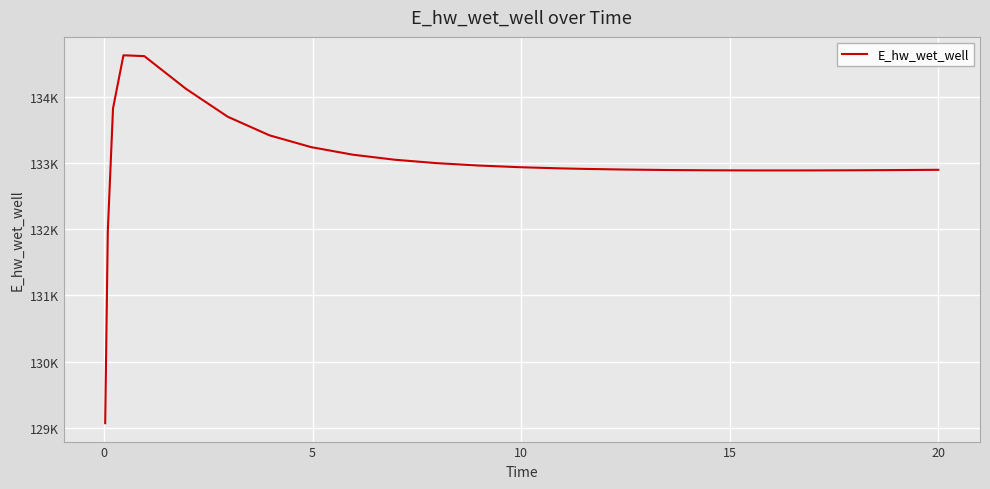

Does the chart display data point markers on the line(s)?

No